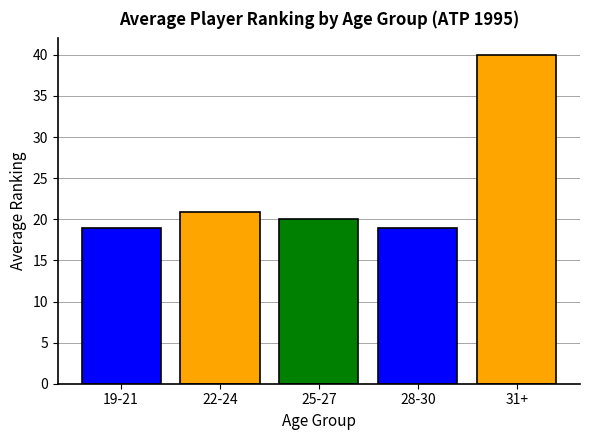

How many bars are there in total?

5